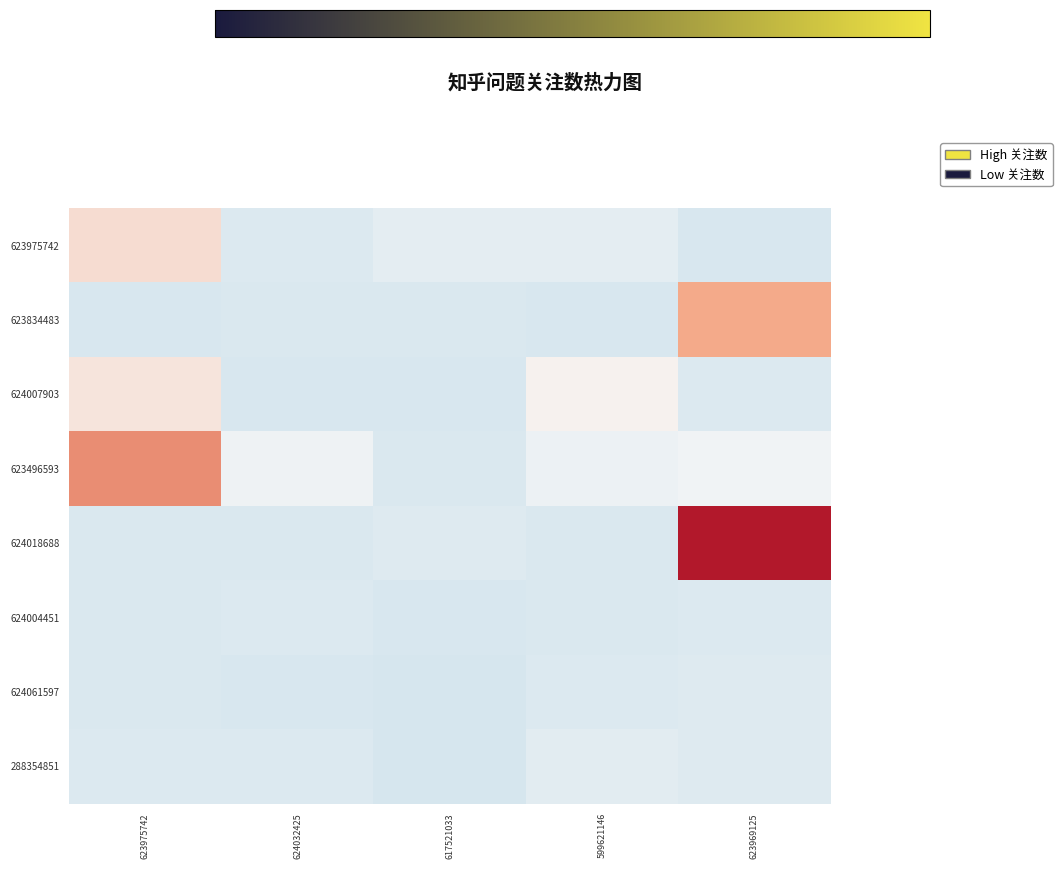

What is the total value across all series at 623975742?

0.4